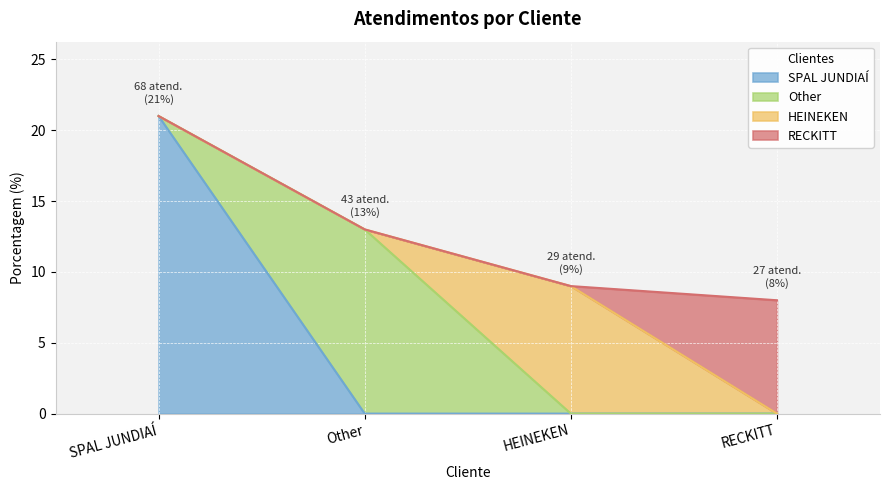

What is the difference between the values at Other and HEINEKEN?

4